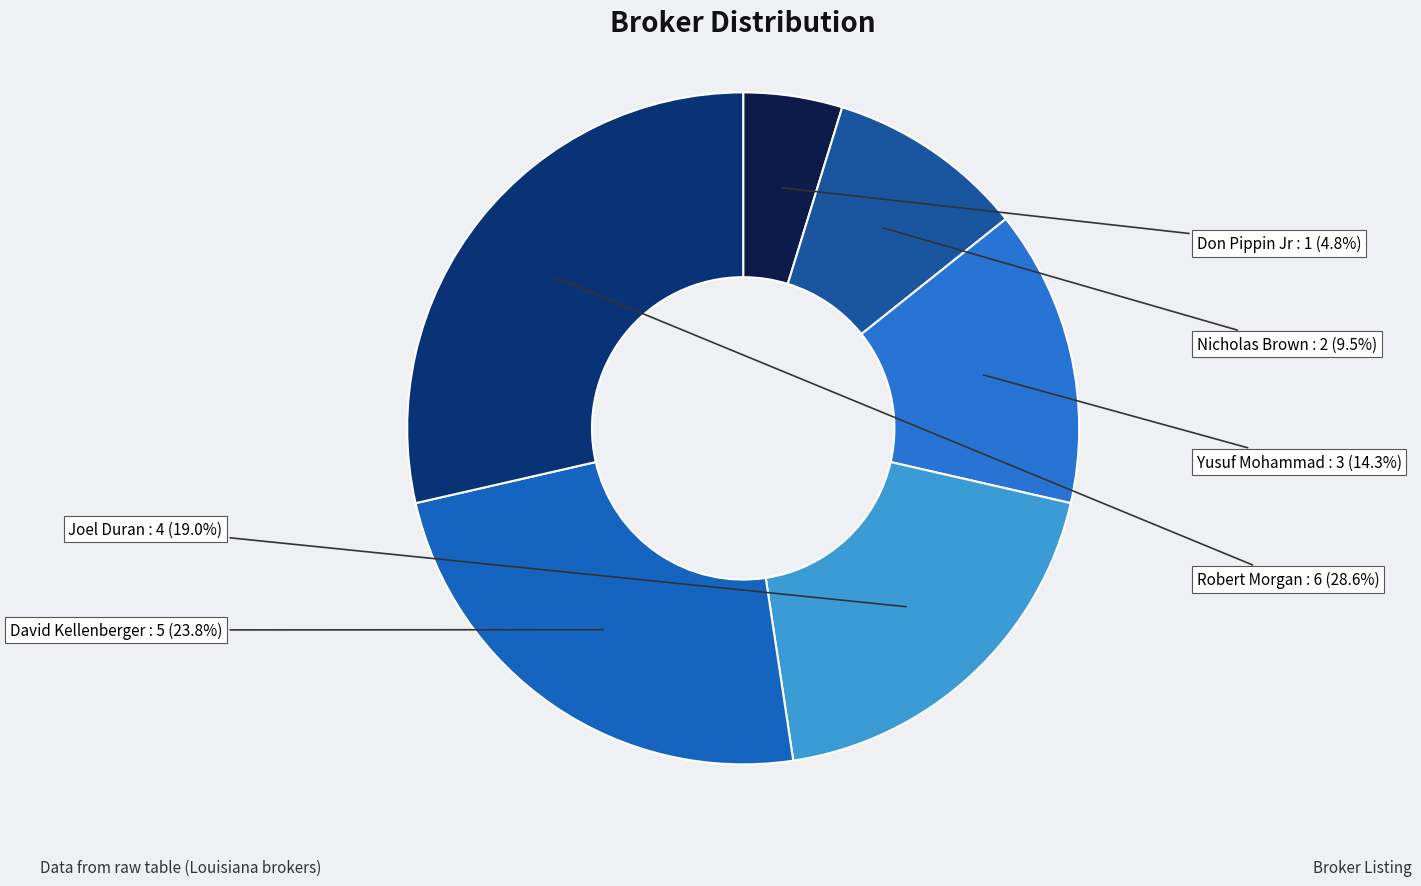

Does Robert Morgan represent more than half of the total?

No